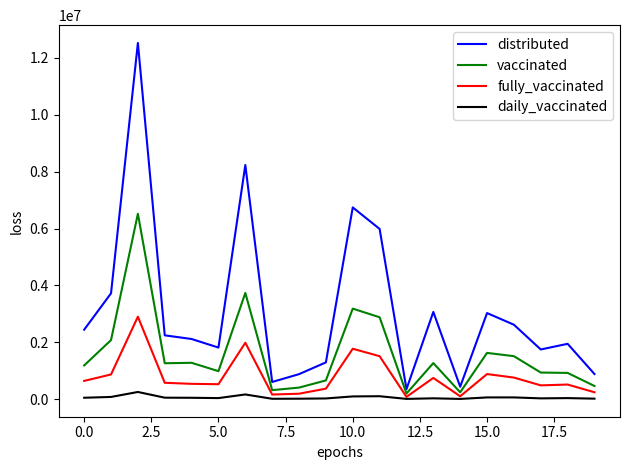

What is the greatest value displayed?

12528070